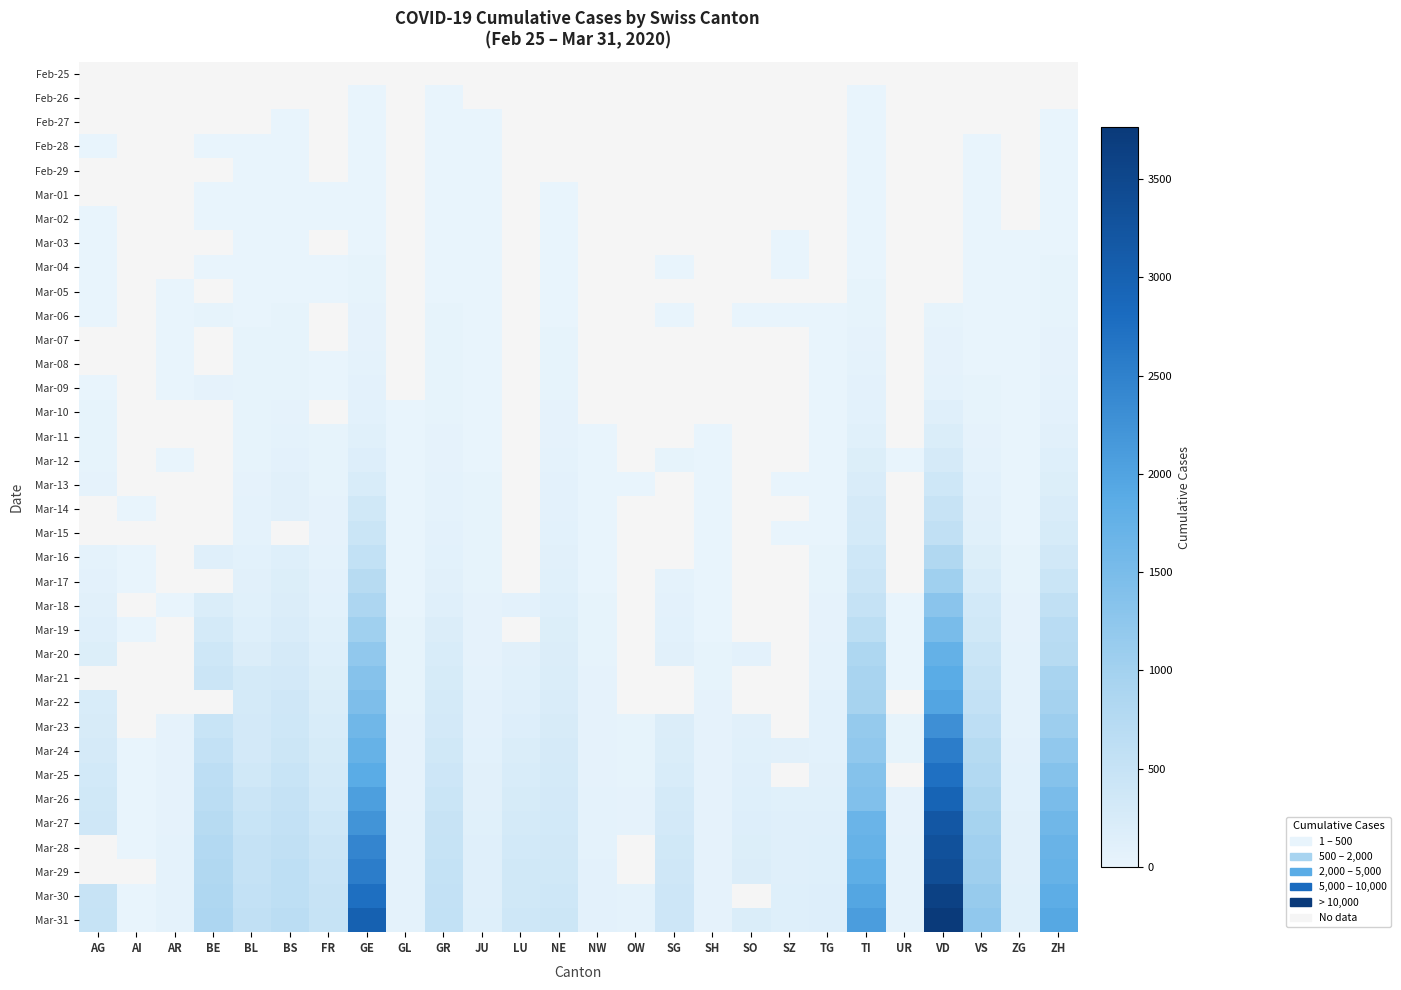

At which category does the chart reach its minimum across all series?

GE